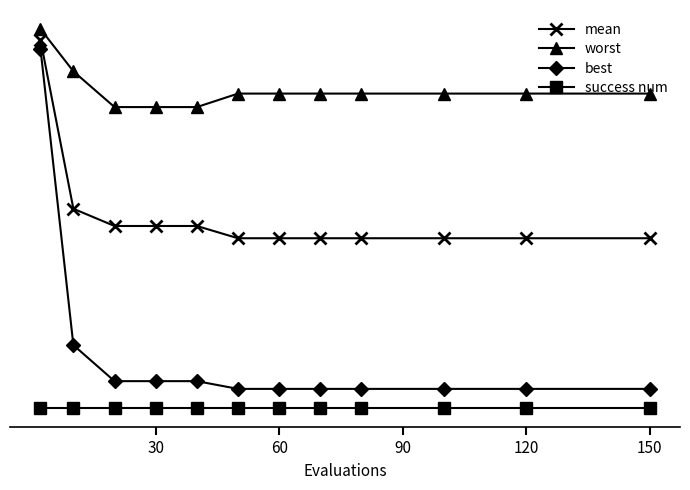

What is the value of the mean point at the 12th from the left?

1.8